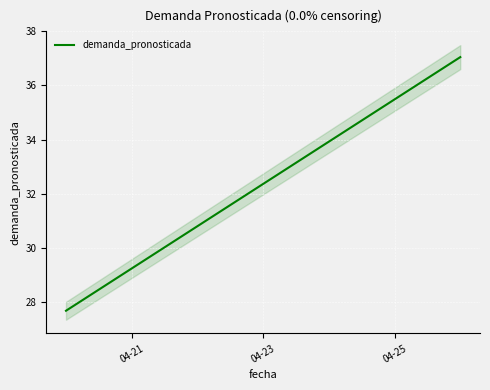

The value of demanda_pronosticada at 04-21 is 29.2. True or false?

True